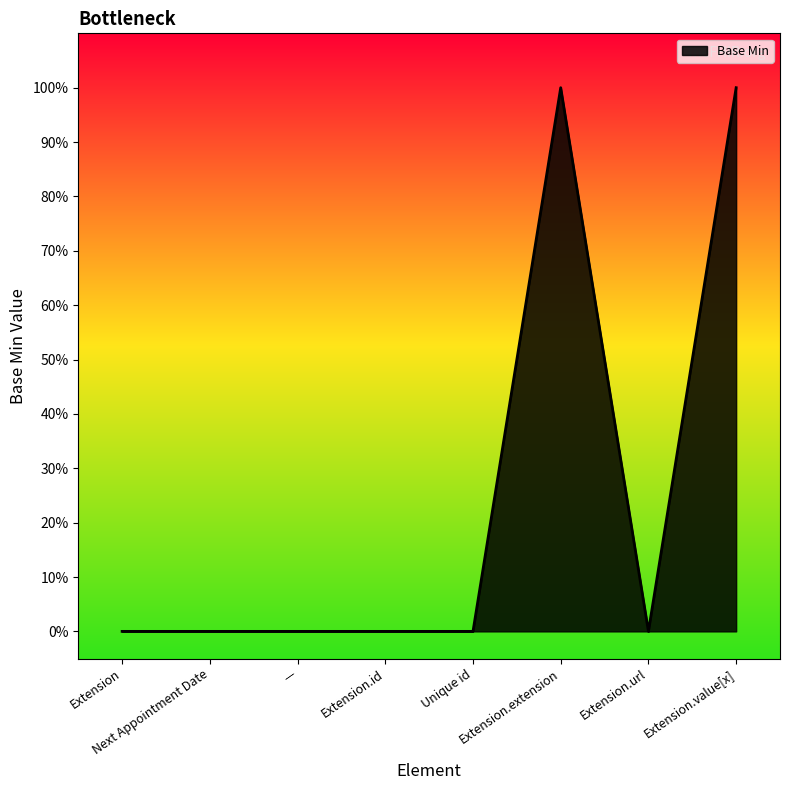

List the labels in order of value, smallest first.

Extension, Next Appointment Date, —, Extension.id, Unique id, Extension.url, Extension.extension, Extension.value[x]